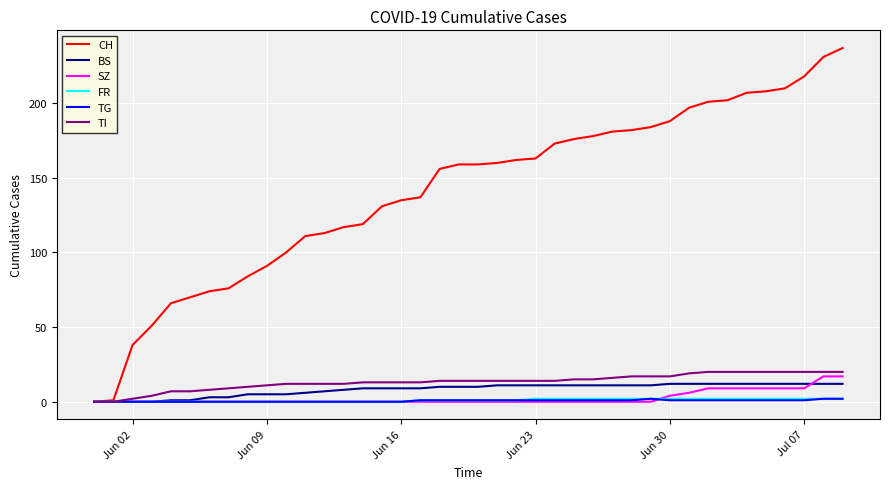

Which series has the widest spread of values?

CH